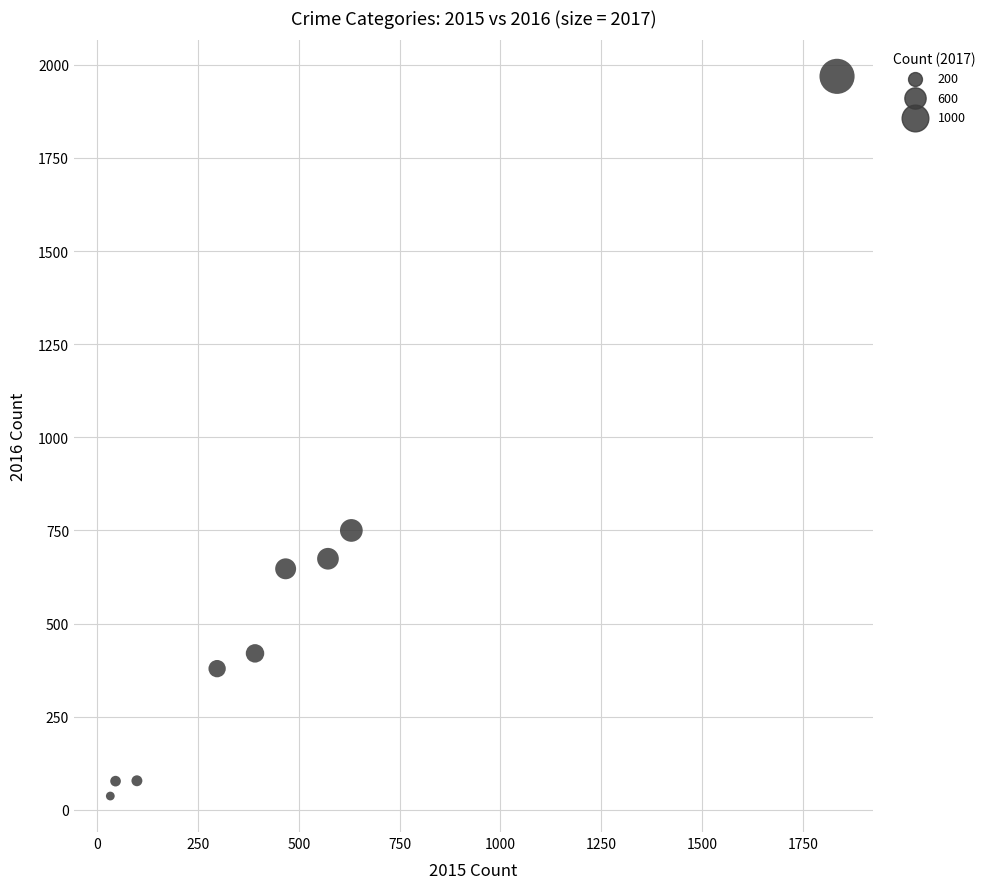

What is the average Y value?

559